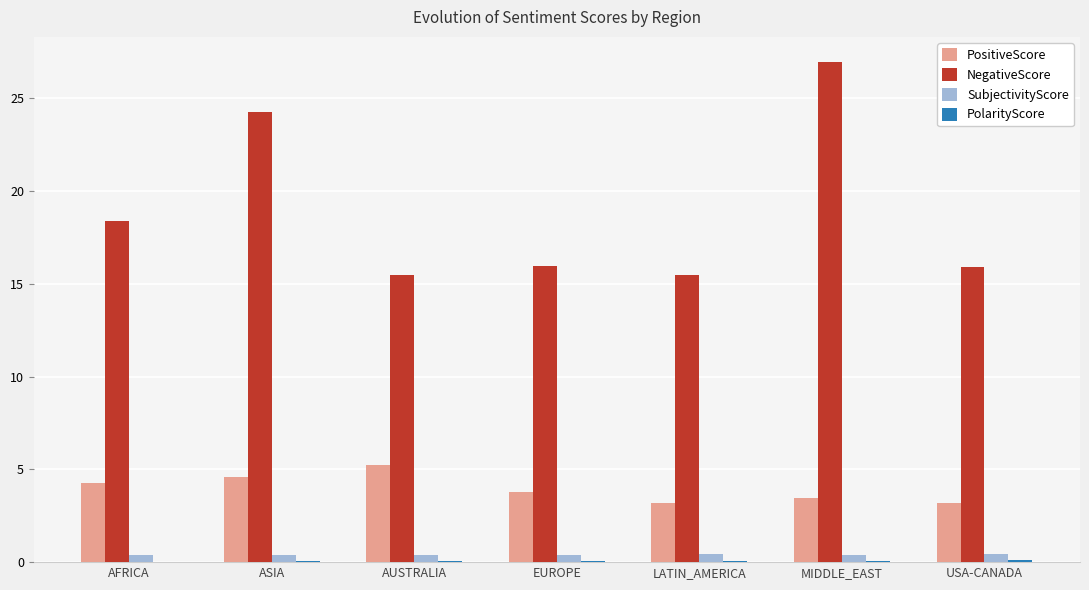

What is the sum of all PositiveScore values?

27.6